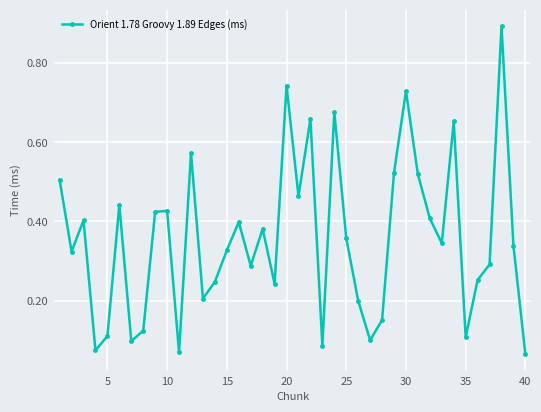

What is the greatest value displayed?

0.9